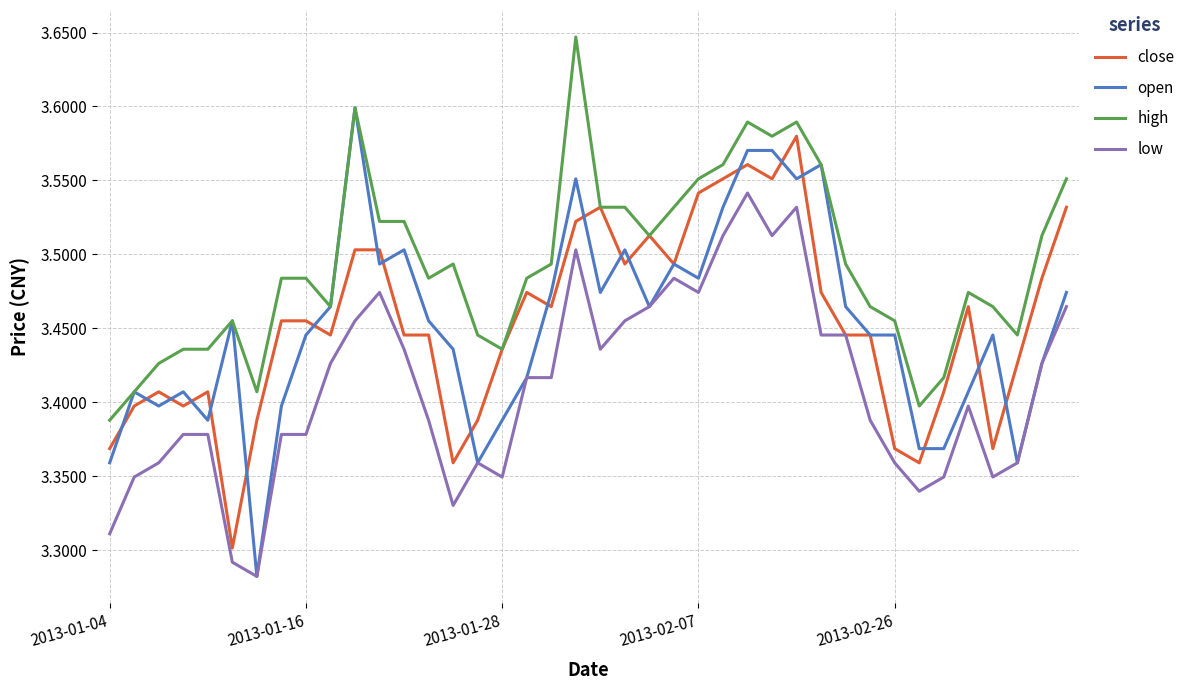

How many categories are shown in the chart?

40